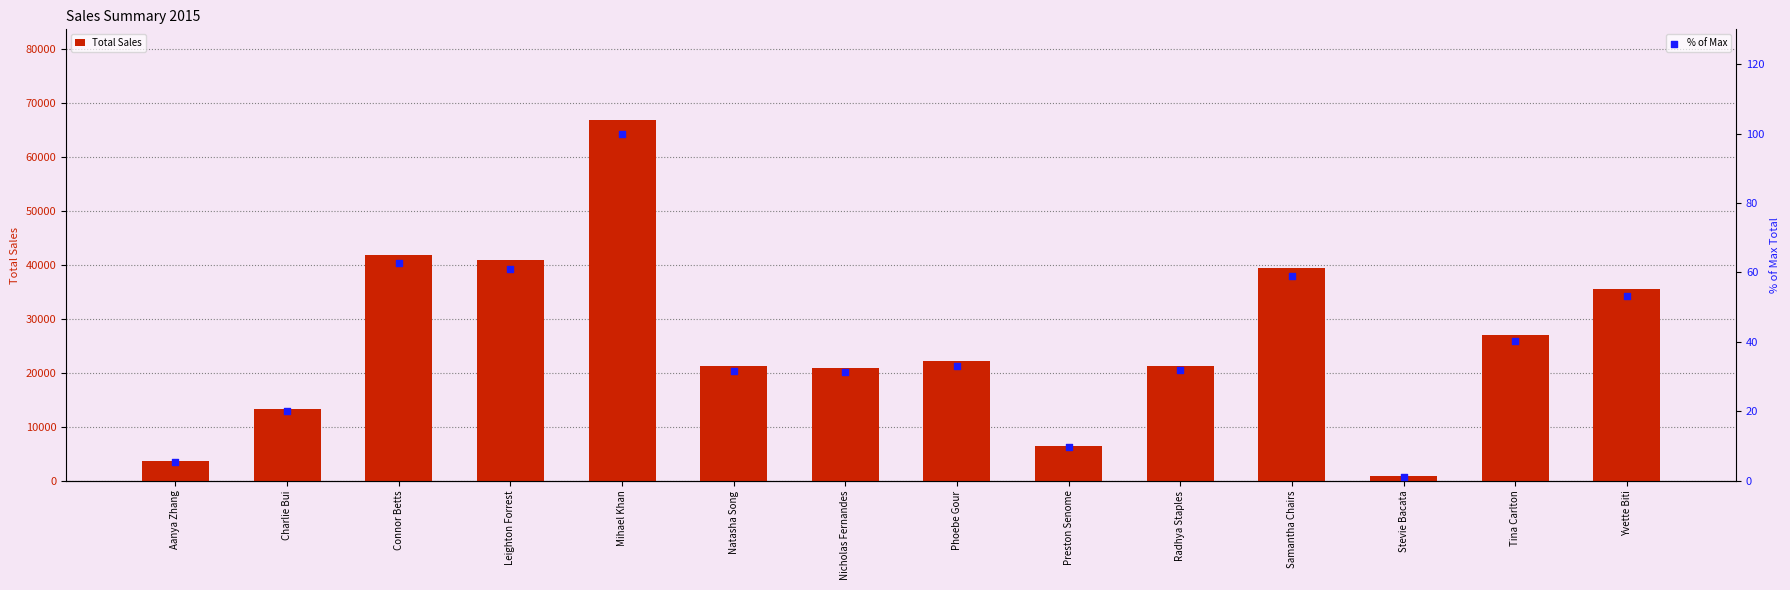

At which category is the sum across all series the highest?

Mihael Khan